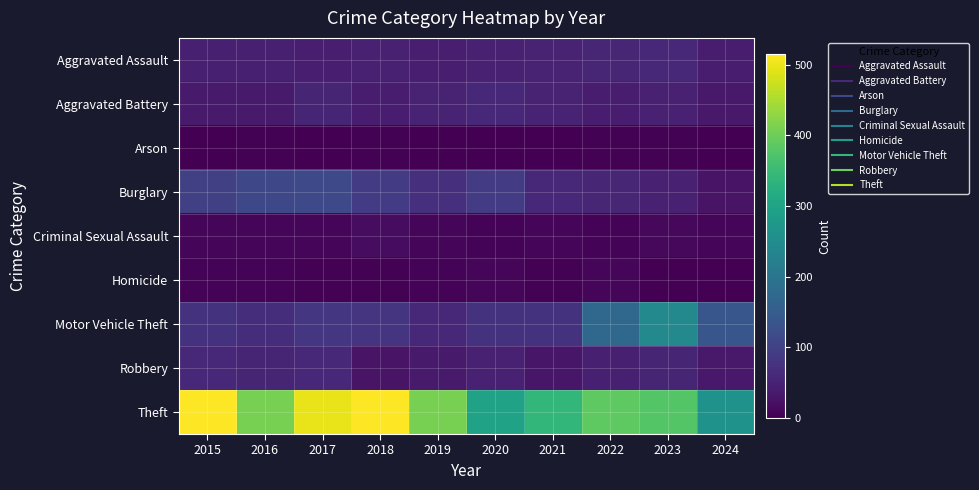

What is the greatest value displayed?

515